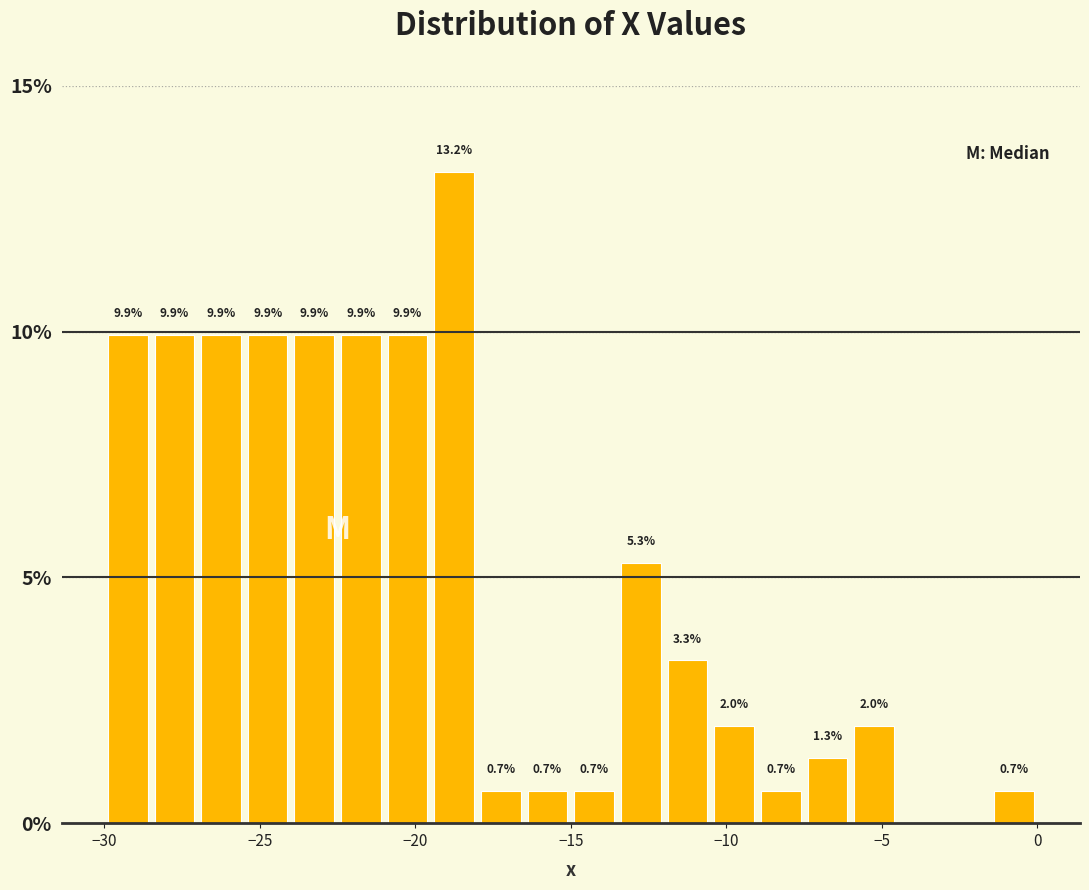

Read against the x-axis, roughly where is the centre of the tallest bar?

-18.5